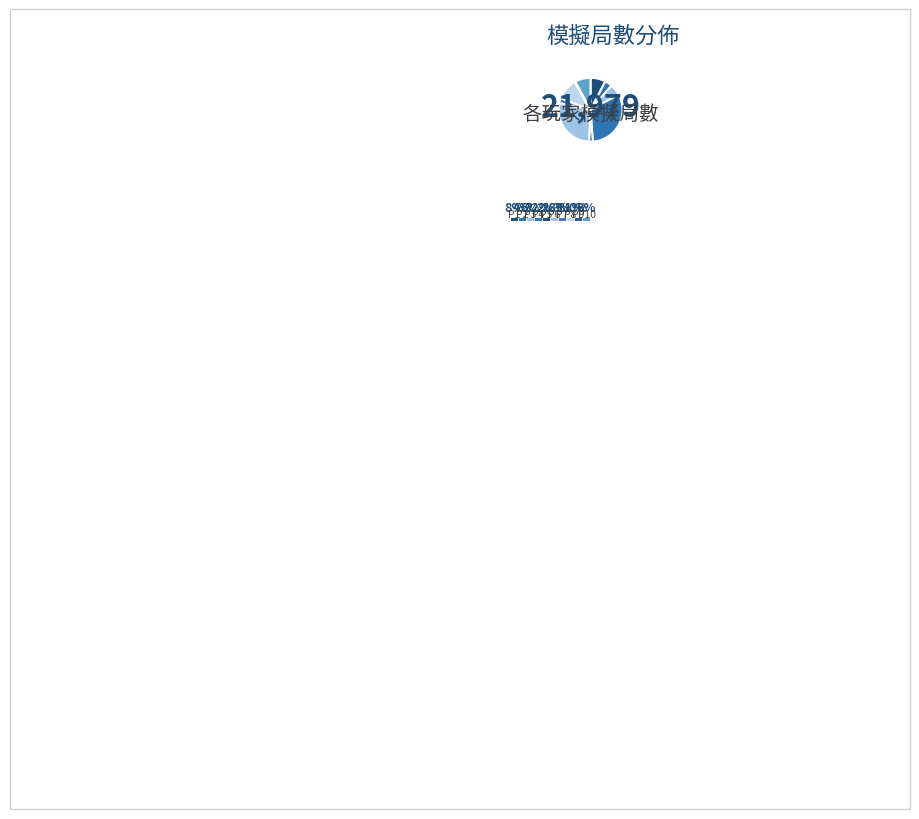

Which slice is the largest?

玩家 4